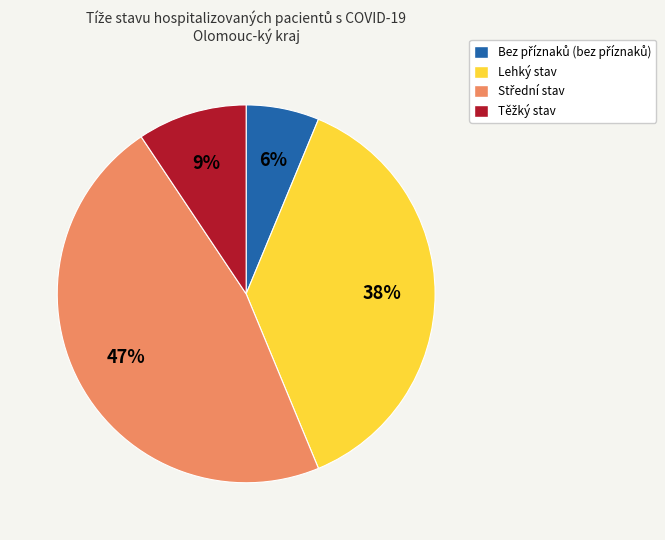

To the nearest percent, what is the difference between the largest and smallest slice percentages?

41%